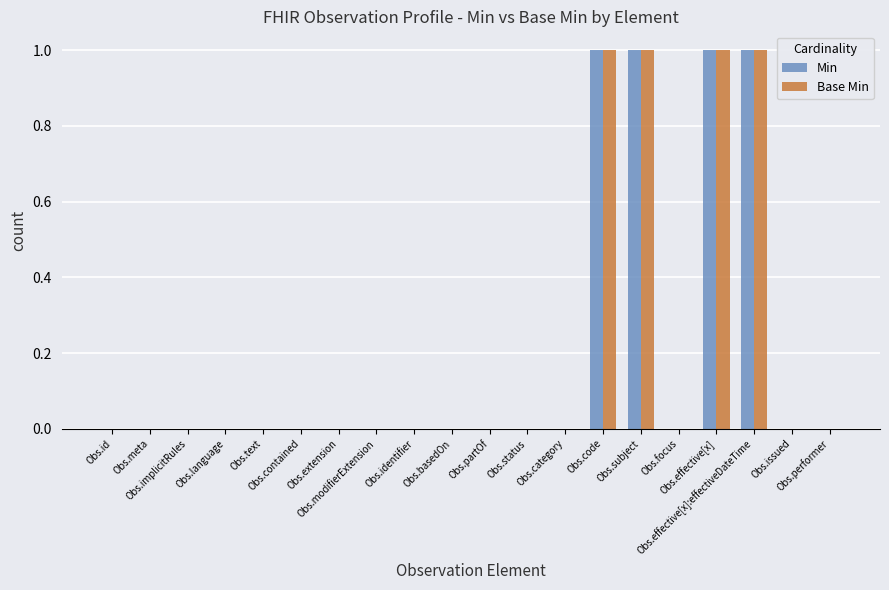

What is the sum of all Base Min values?

4